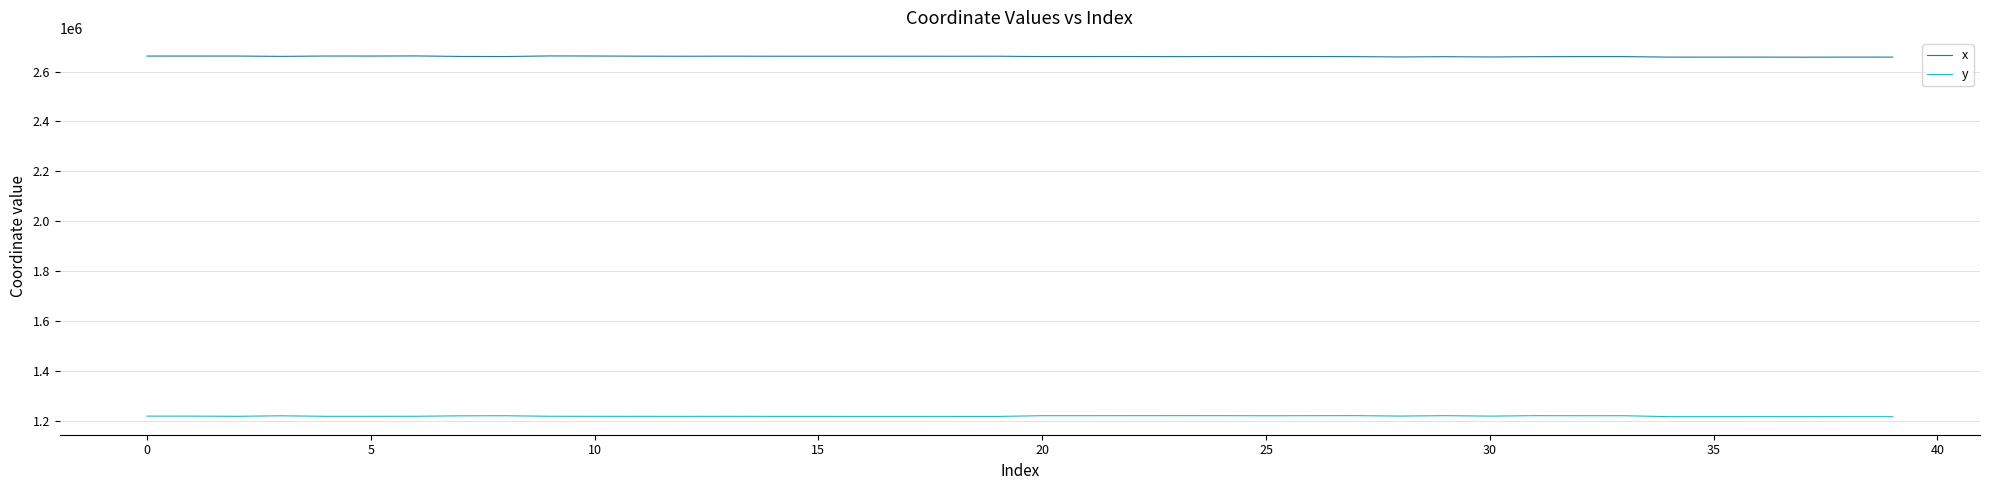

What are all the series names shown in the legend?

x, y